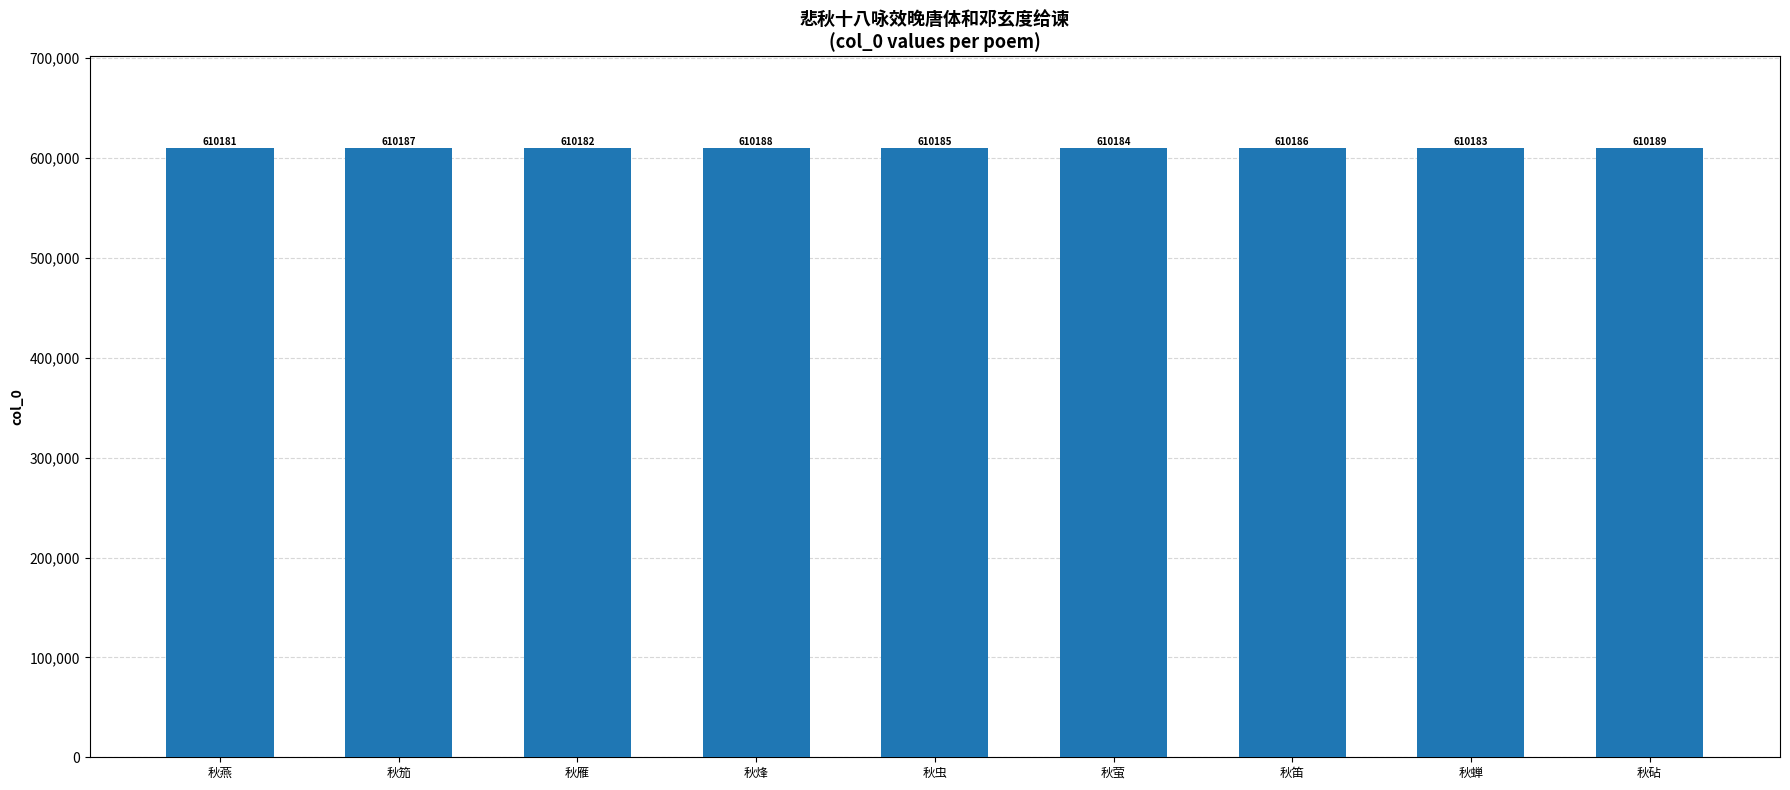

Are the bars grouped side by side (vs. stacked)?

No